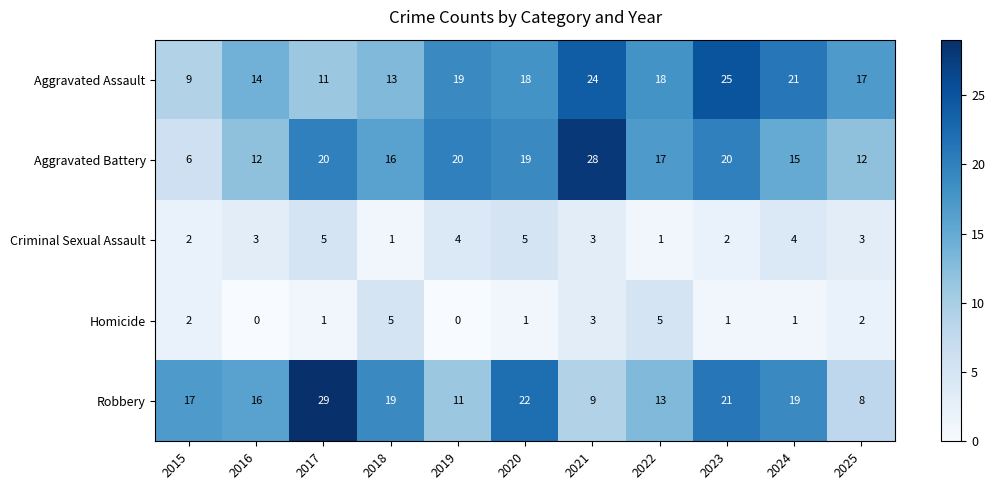

What is the total value across all series at 2020?

65